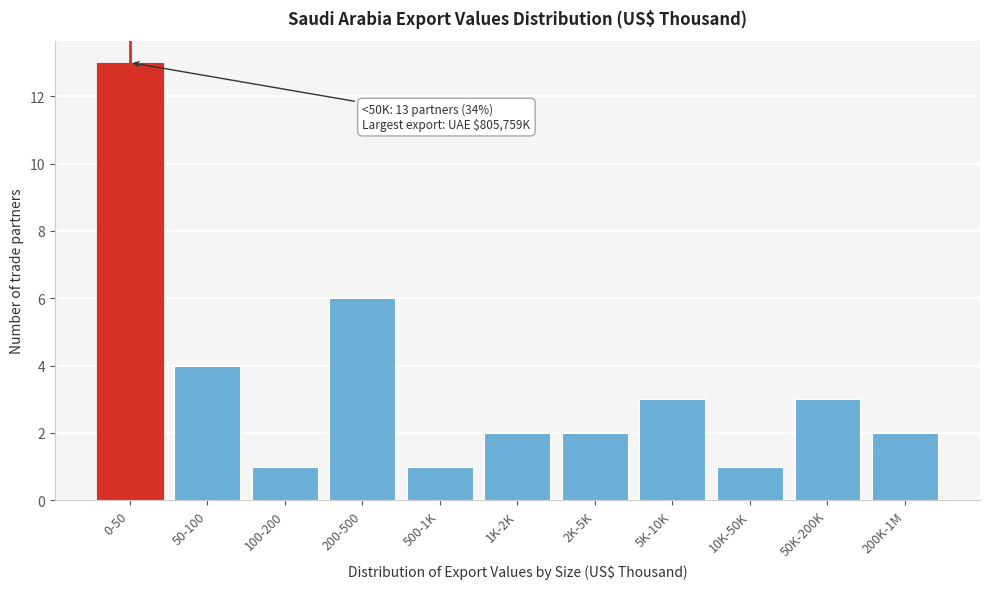

Reading left to right, list all the values displayed in this chart.

0-50=13	50-100=4	100-200=1	200-500=6	500-1K=1	1K-2K=2	2K-5K=2	5K-10K=3	10K-50K=1	50K-200K=3	200K-1M=2